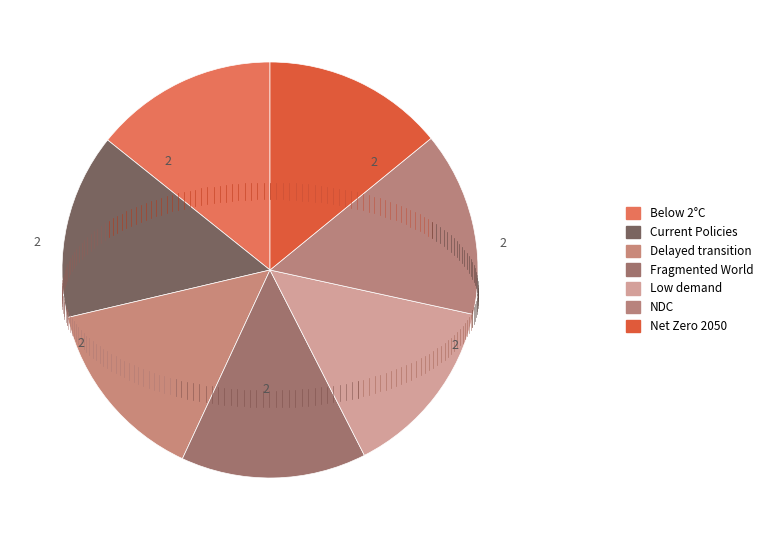

Rank the categories by value from highest to lowest.

Fragmented World, Delayed transition, Current Policies, Nationally Determined Contributions, Below 2°C, Net Zero 2050, Low demand